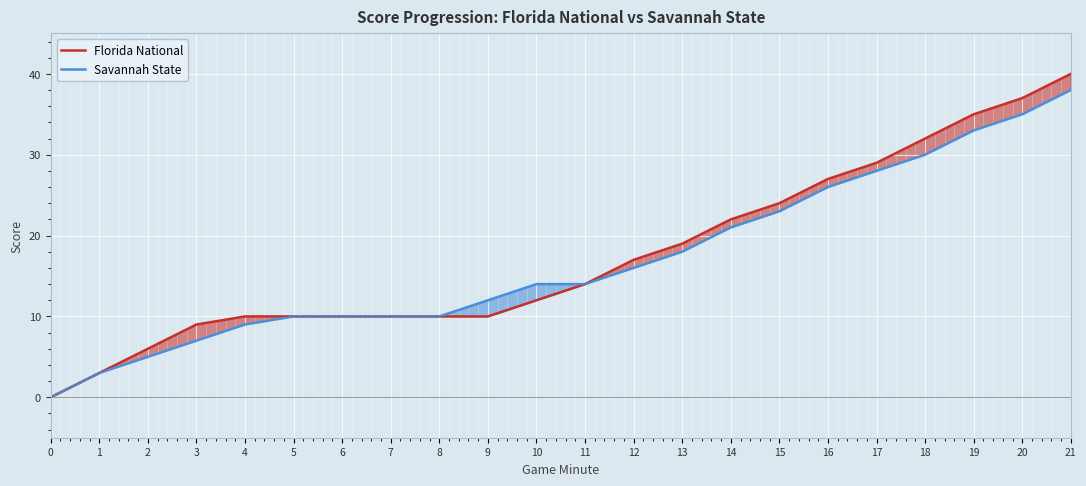

How many lines are shown in the chart?

2